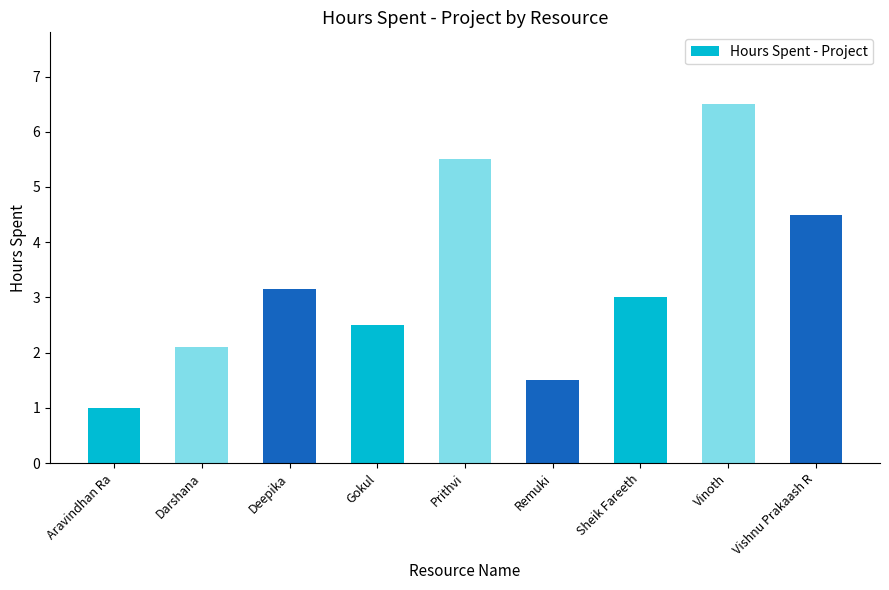

What is the maximum value shown in the chart?

6.5